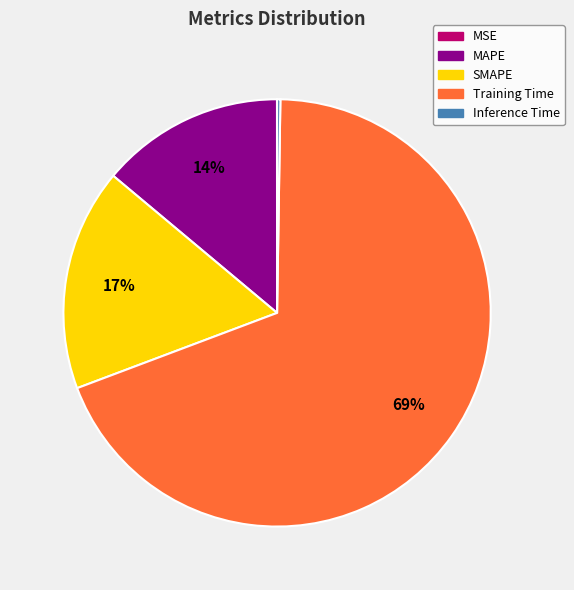

To the nearest percent, what is the difference between the largest and smallest slice percentages?

69%